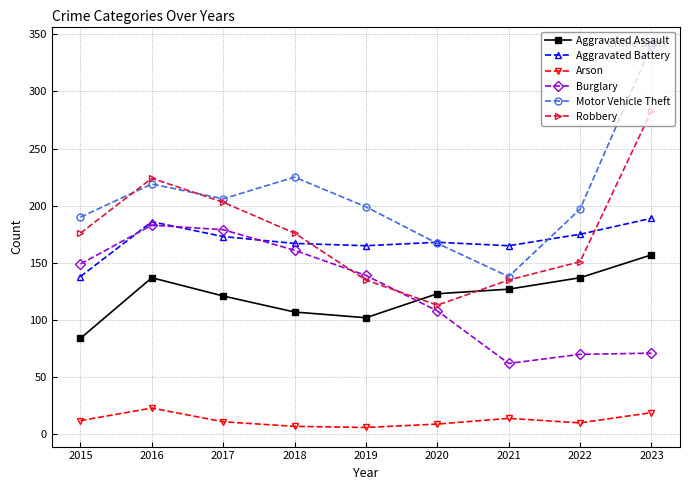

What is the average value of the Burglary series?

125